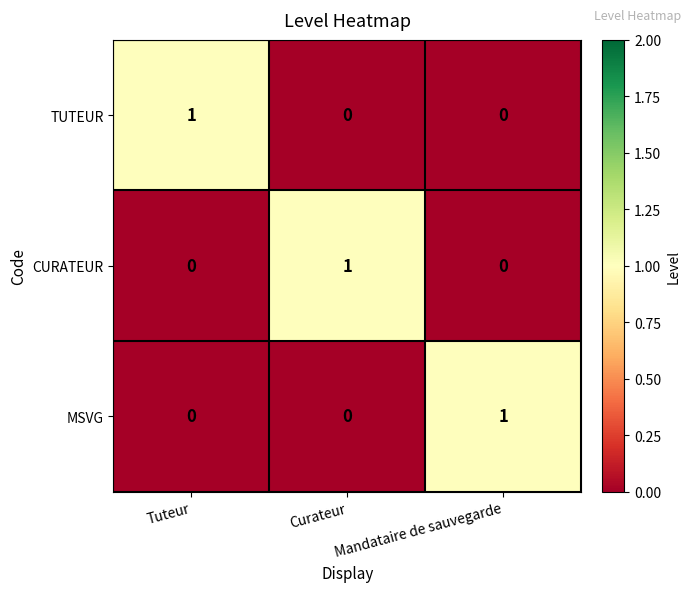

Count the CURATEUR values in the range 0 to 1.

3